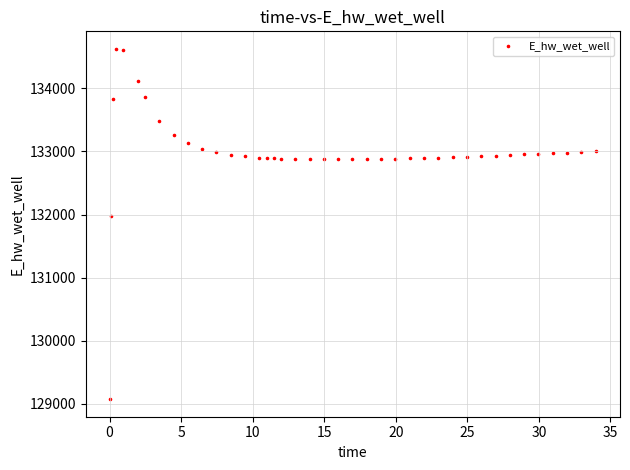

What Y value in the scatter plot is closest to 131849?

131970.0